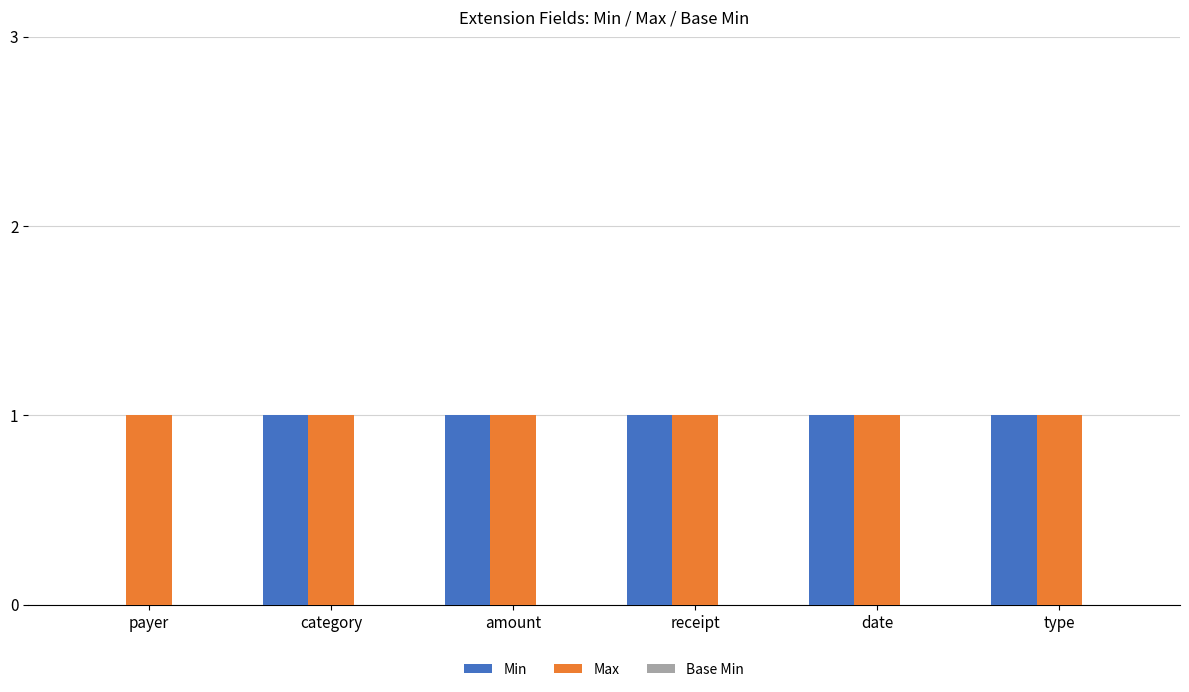

What is the greatest value displayed?

1